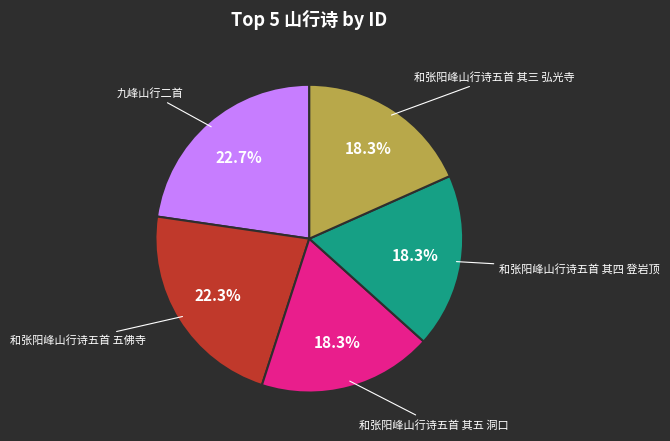

What percentage is NOT represented by 和张阳峰山行诗五首 其五 洞口?

81.7%